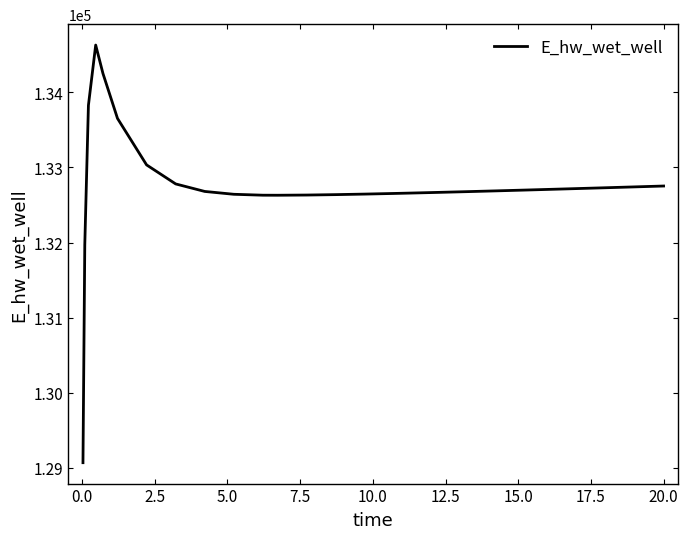

What is the minimum value shown in the chart?

129070.2